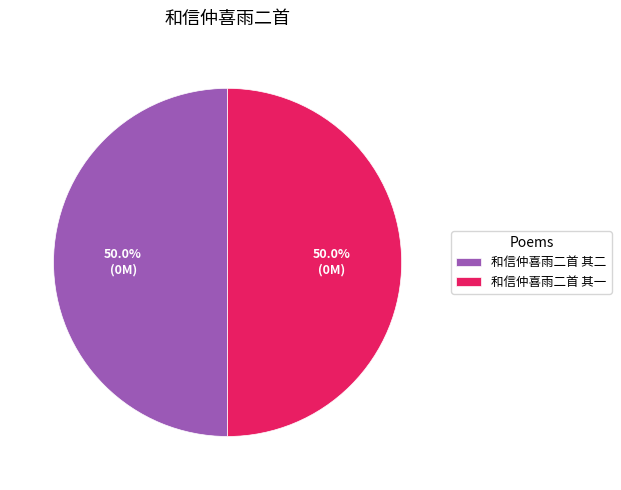

What is the ratio of the value at 和信仲喜雨二首 其二 to the value at 和信仲喜雨二首 其一?

1.0